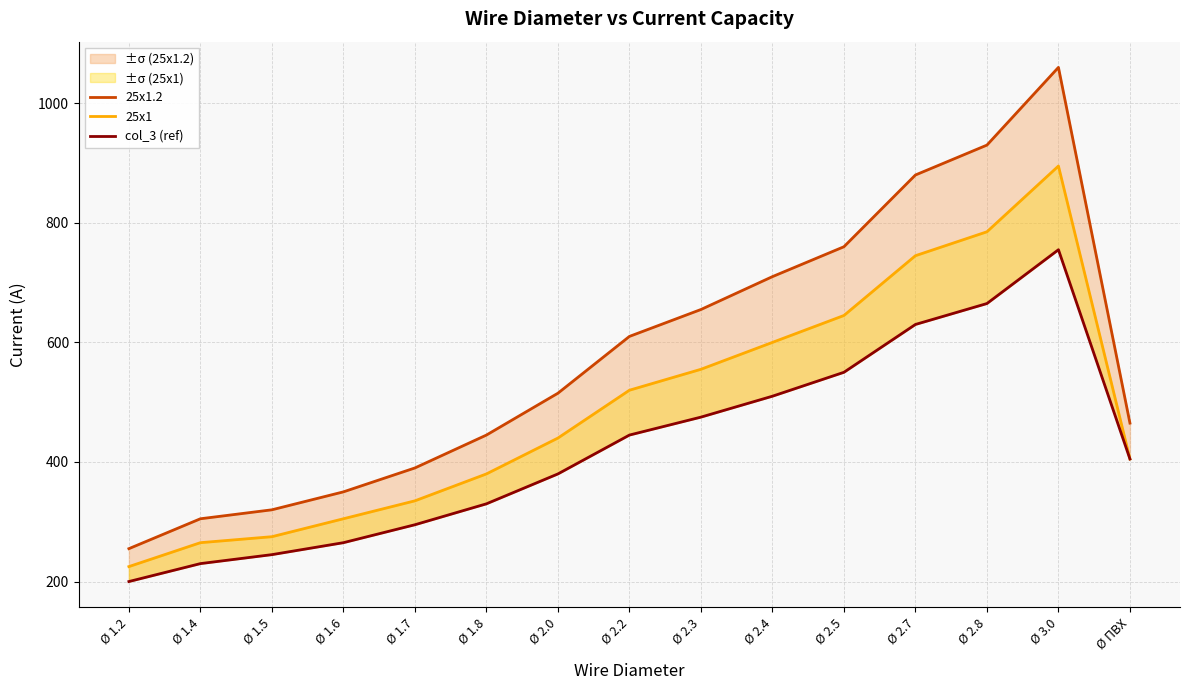

Does the chart display data point markers on the line(s)?

No